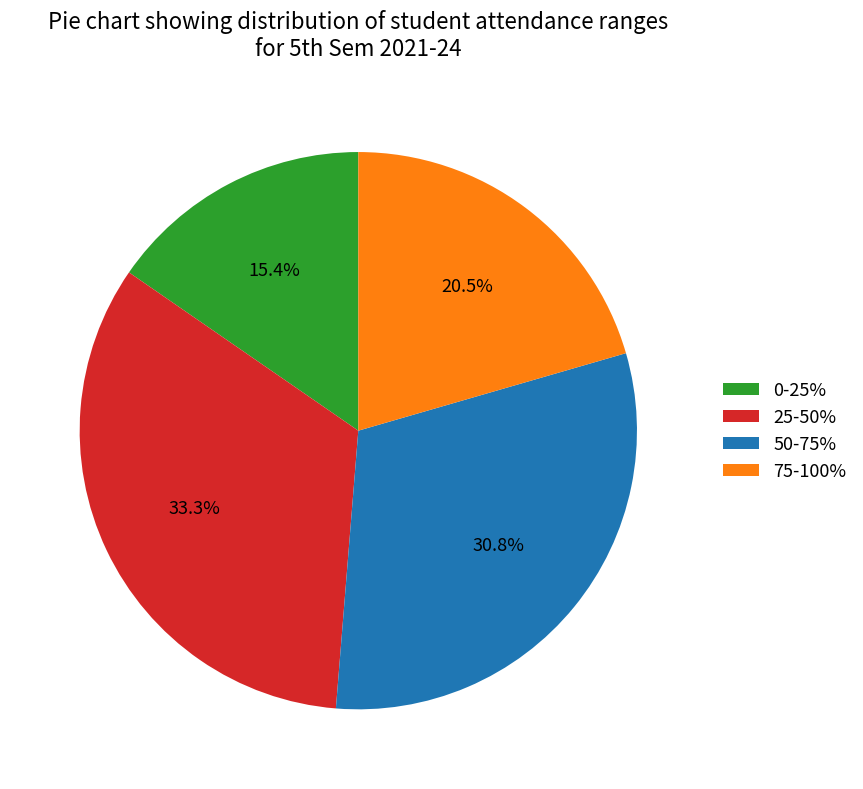

Count the number of slices in the pie.

4